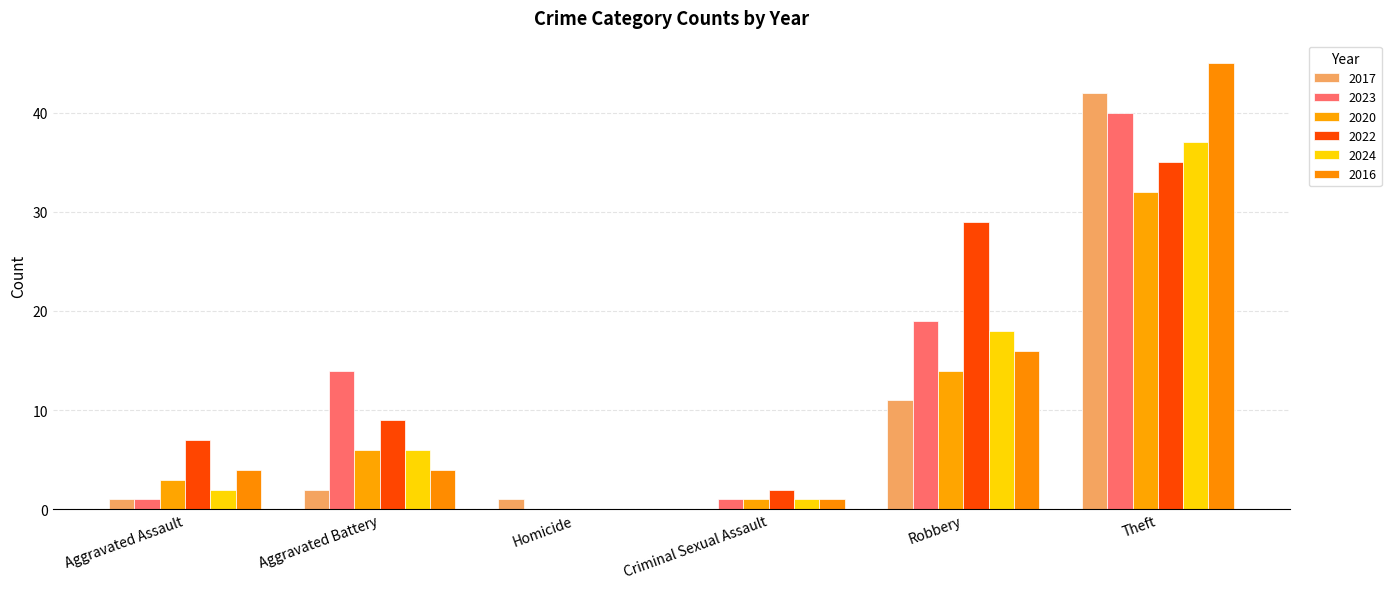

Does the chart contain stacked bars?

No